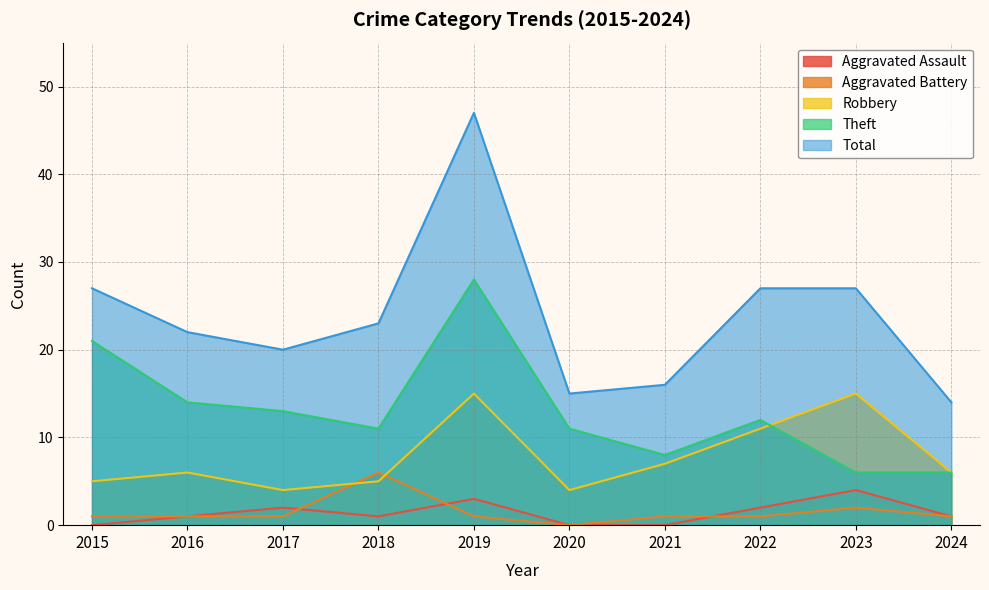

What are all the series names shown in the legend?

Aggravated Assault, Aggravated Battery, Robbery, Theft, Total